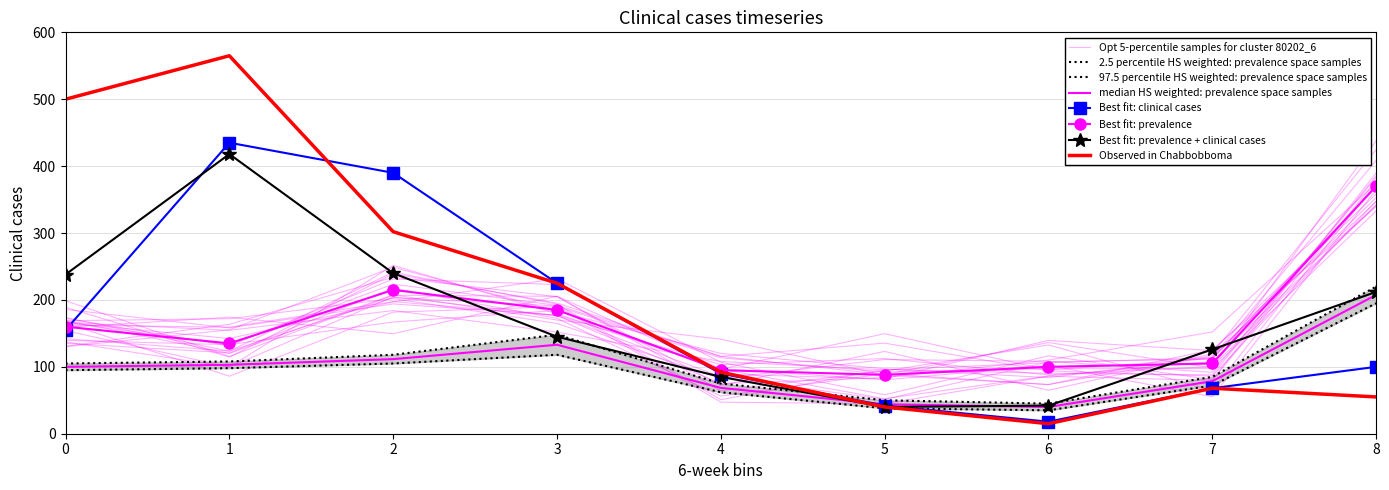

Which has a higher value, 2 or 5?

2